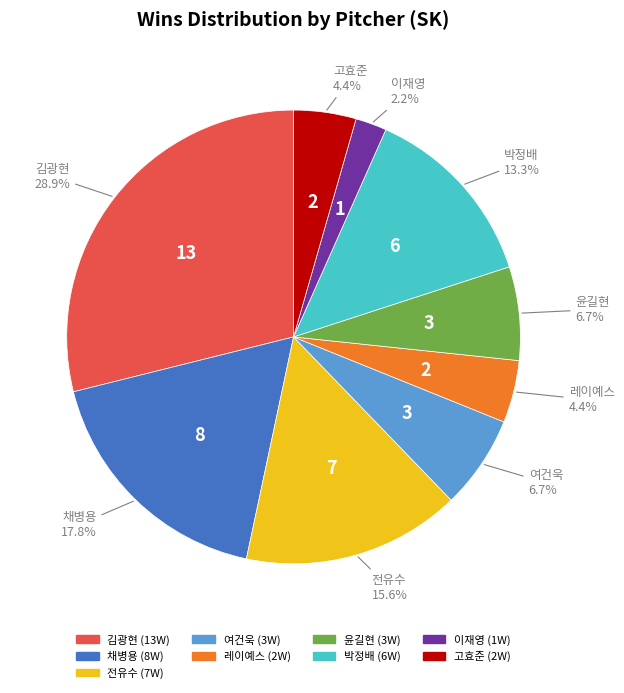

How many segments does this pie chart have?

9